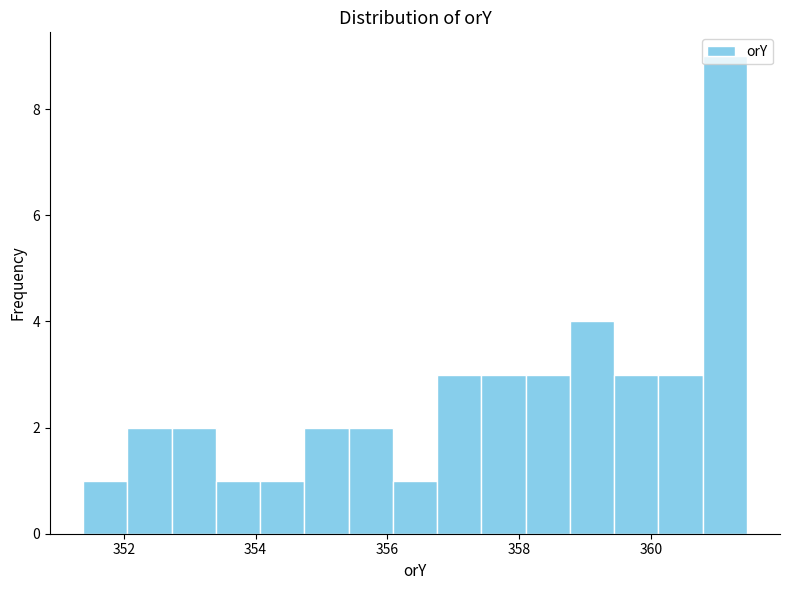

Read against the x-axis, roughly where is the centre of the tallest bar?

361.2